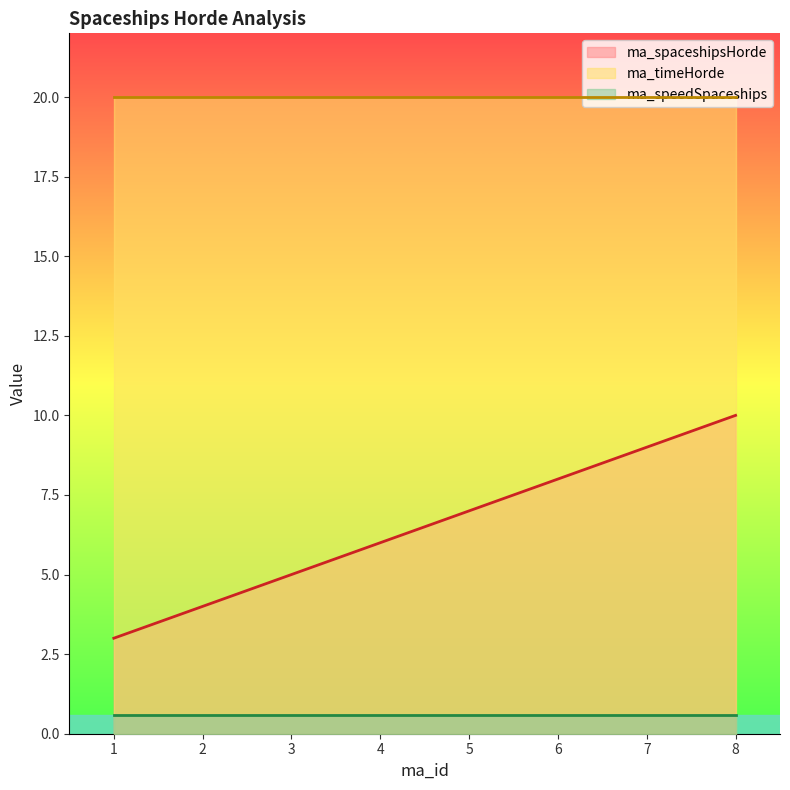

Which series has the largest range (max minus min)?

ma_spaceshipsHorde